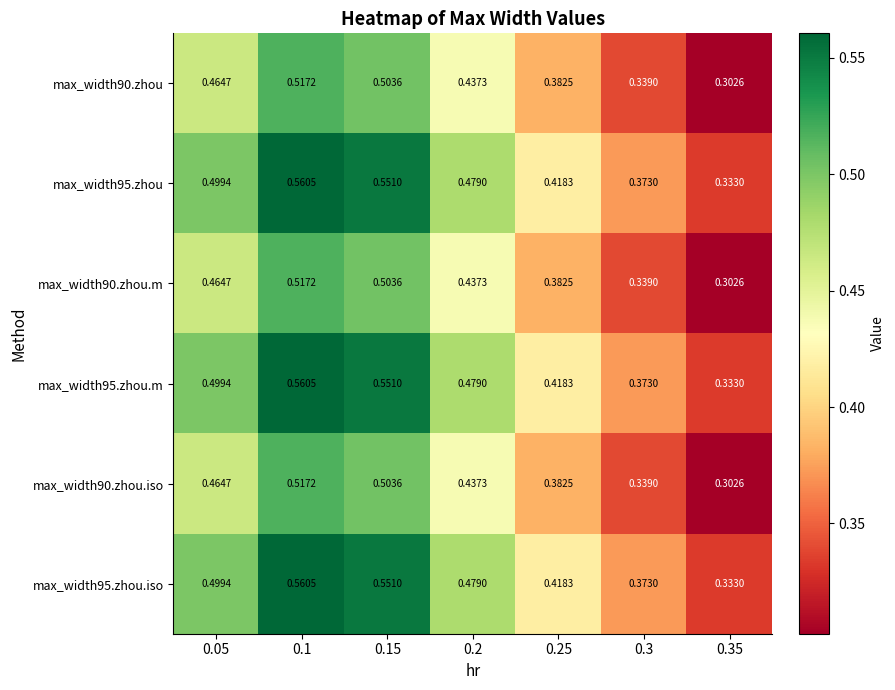

Is the value of max_width95.zhou at 0.05 greater than the value of max_width95.zhou.m at 0.25?

Yes